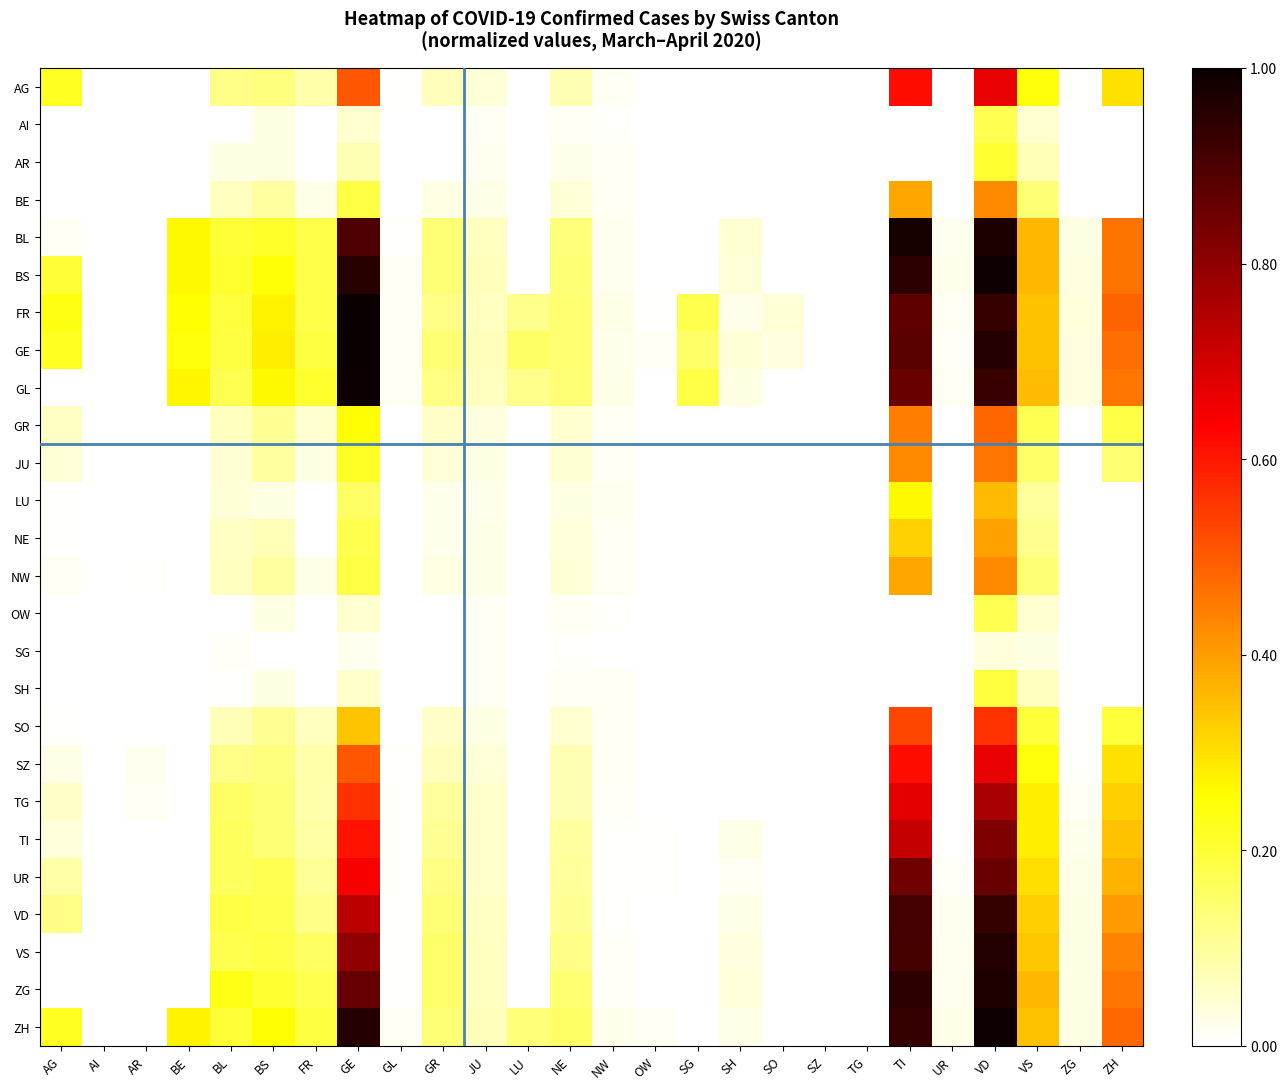

At how many categories does at least one series exceed 0?

24